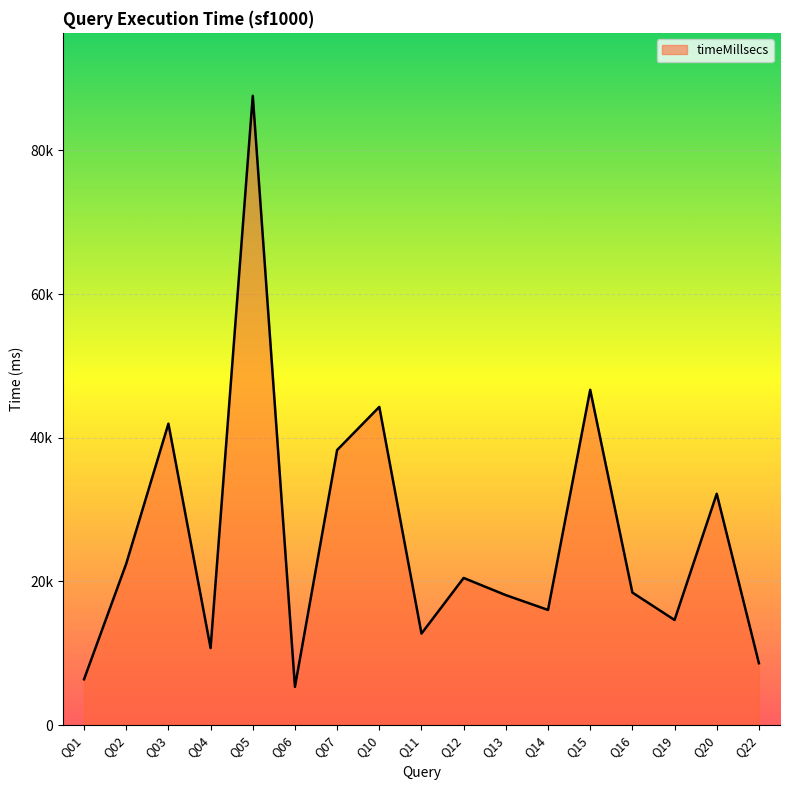

At which category does the chart reach its minimum across all series?

Q06